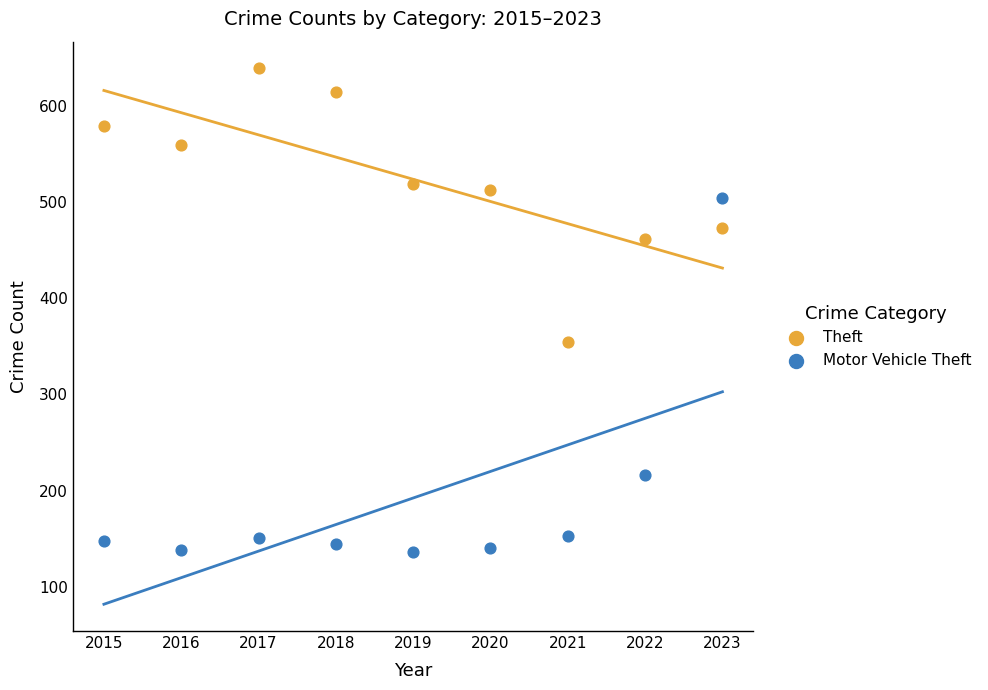

Which series reaches the minimum Y coordinate?

Motor Vehicle Theft